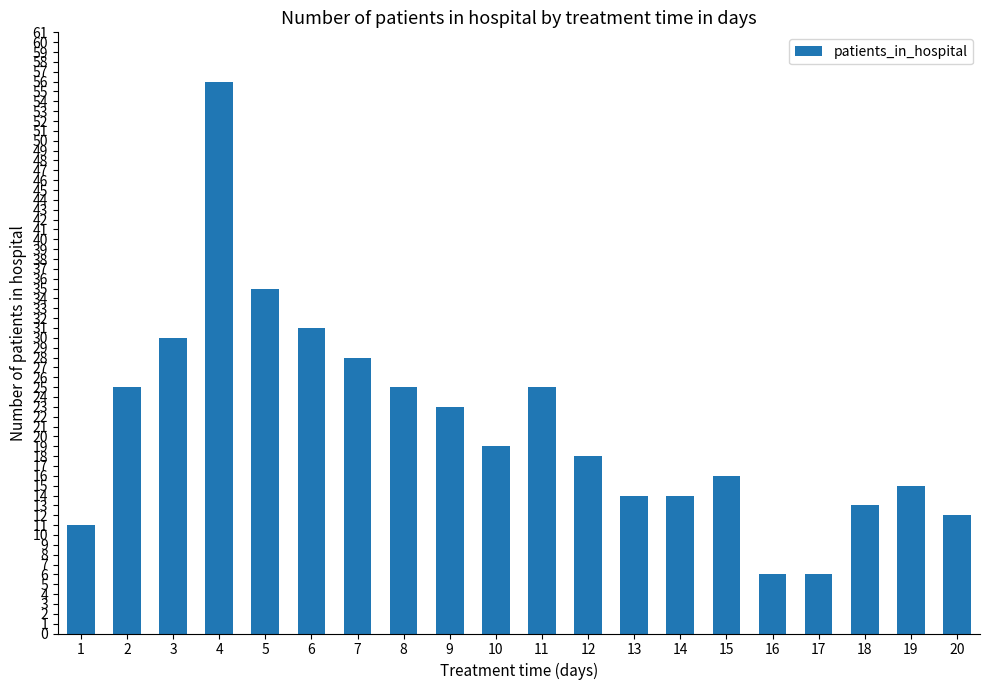

Reading left to right, what are all the values shown in this chart?

1=11	2=25	3=30	4=56	5=35	6=31	7=28	8=25	9=23	10=19	11=25	12=18	13=14	14=14	15=16	16=6	17=6	18=13	19=15	20=12